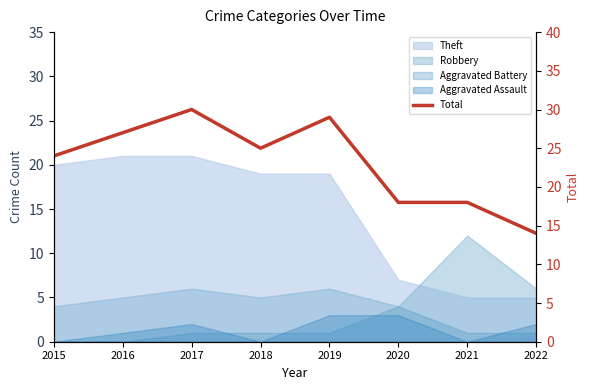

Rank the categories by value from highest to lowest.

2017, 2019, 2016, 2018, 2015, 2020, 2021, 2022